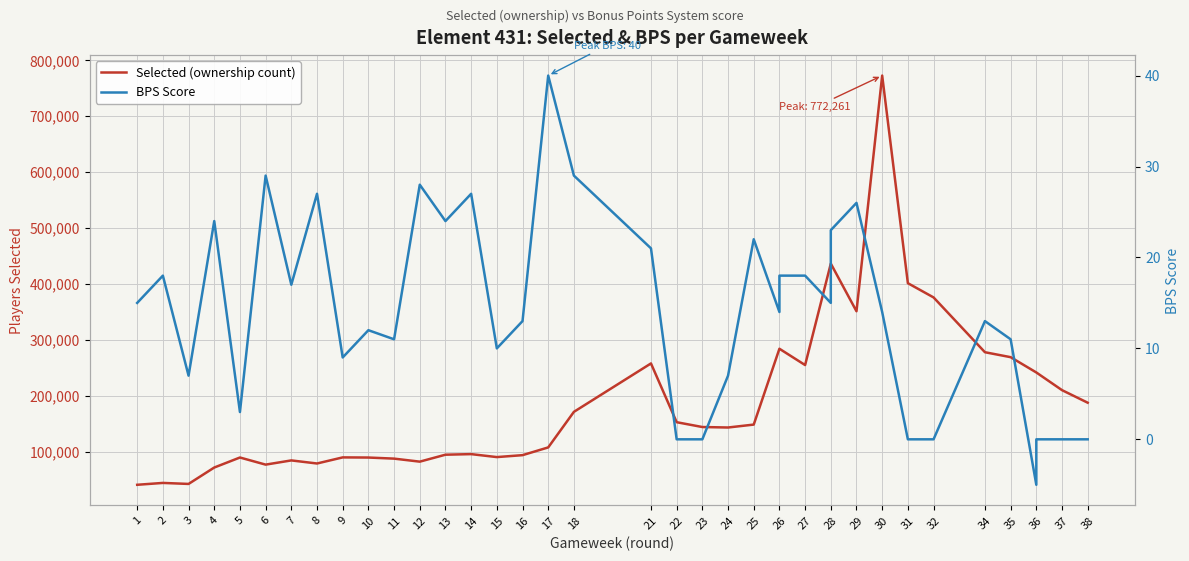

What is the difference between the maximum and minimum values in the Selected (ownership count) series?

731321